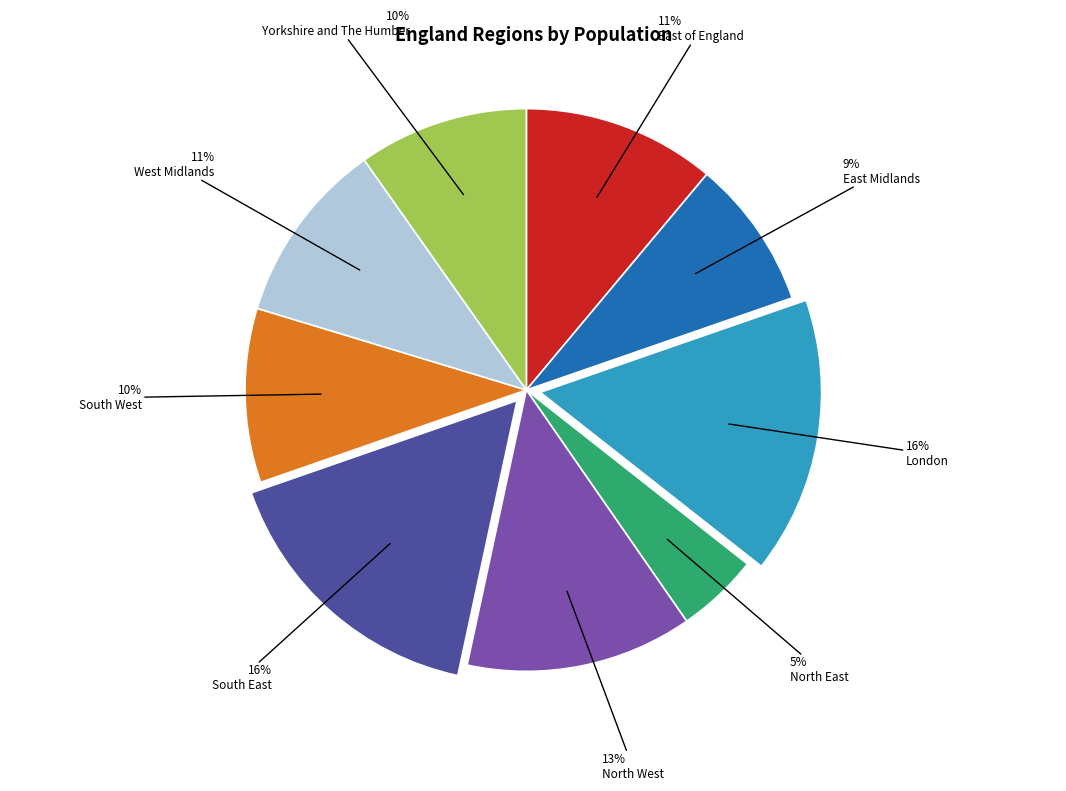

Combined, do South West and West Midlands account for over 50%?

No